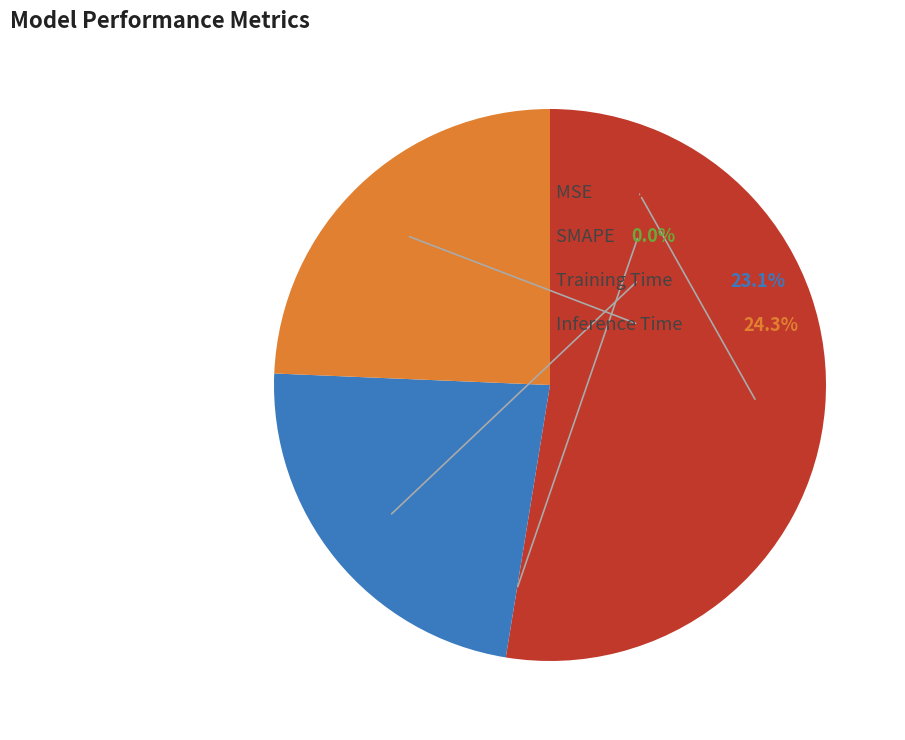

Between Inference Time and Training Time, which is larger?

Inference Time